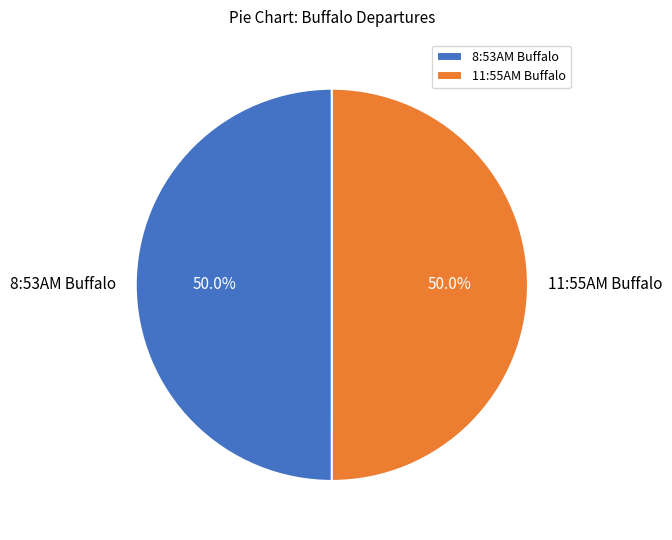

The 11:55AM Buffalo slice represents 50% of the pie. True or false?

True